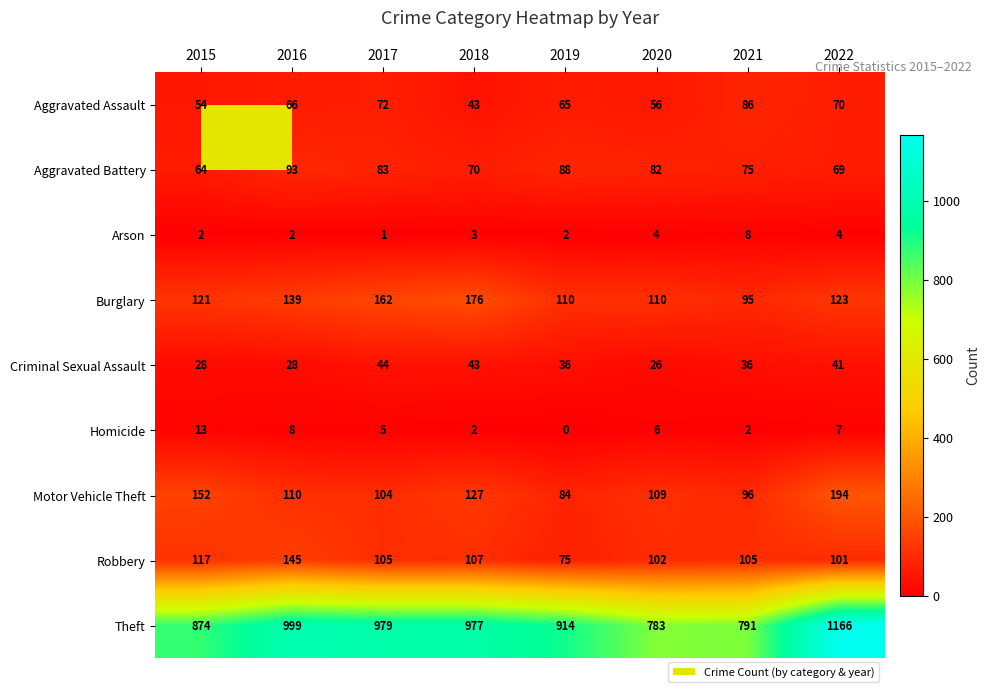

Which series has the largest range (max minus min)?

Theft